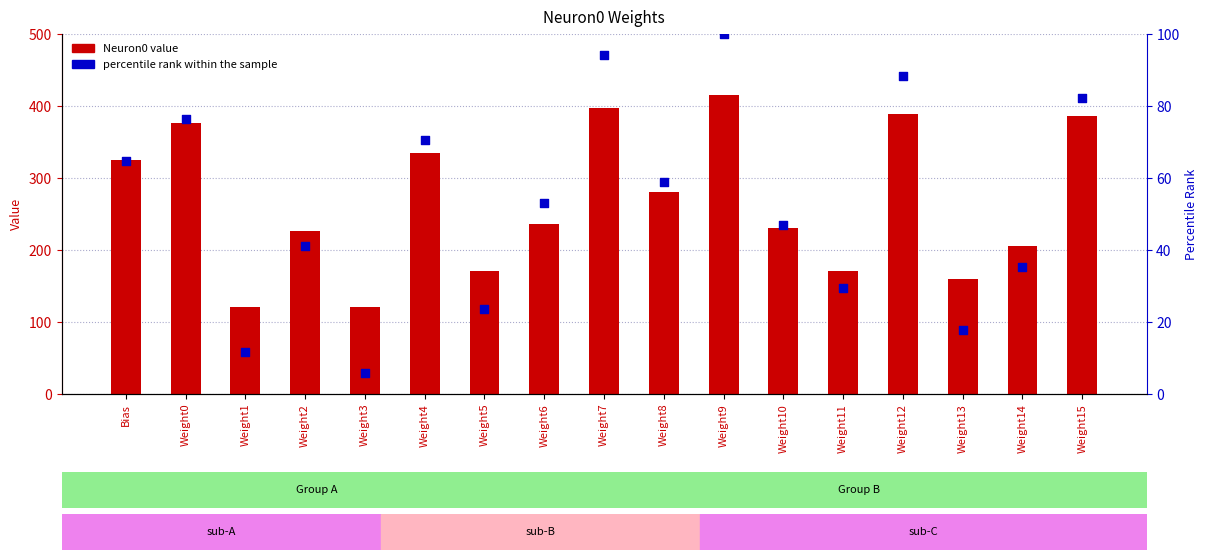

Is the value of percentile rank within the sample at Weight3 greater than the value of Neuron0 value at Weight1?

No